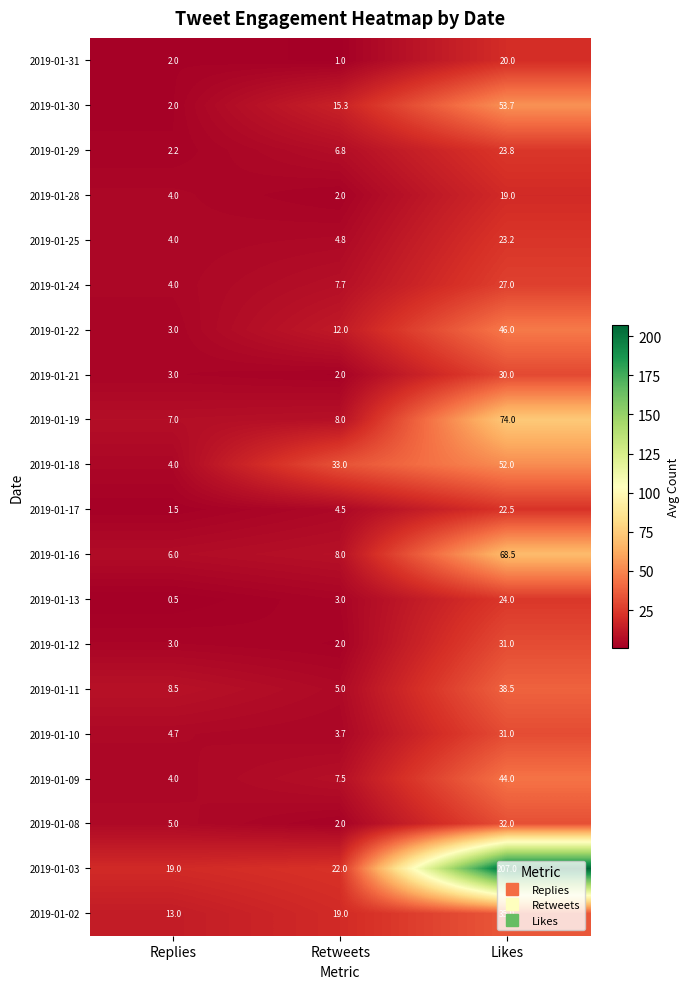

What is the total value across all series at Likes?

902.2